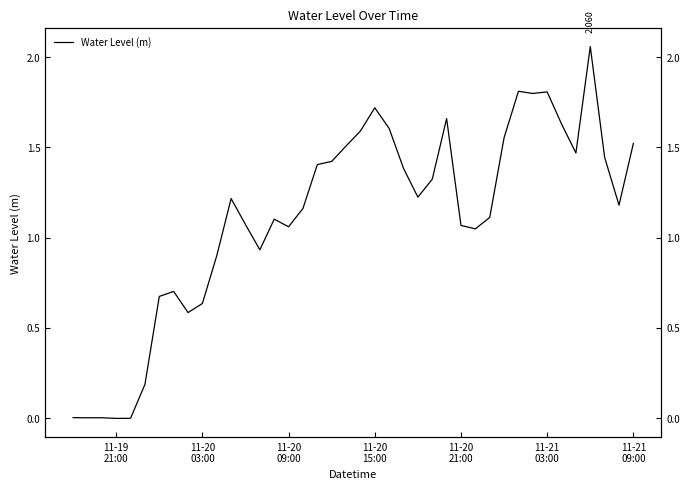

True or false: the data has more than 0 interior local peaks.

True